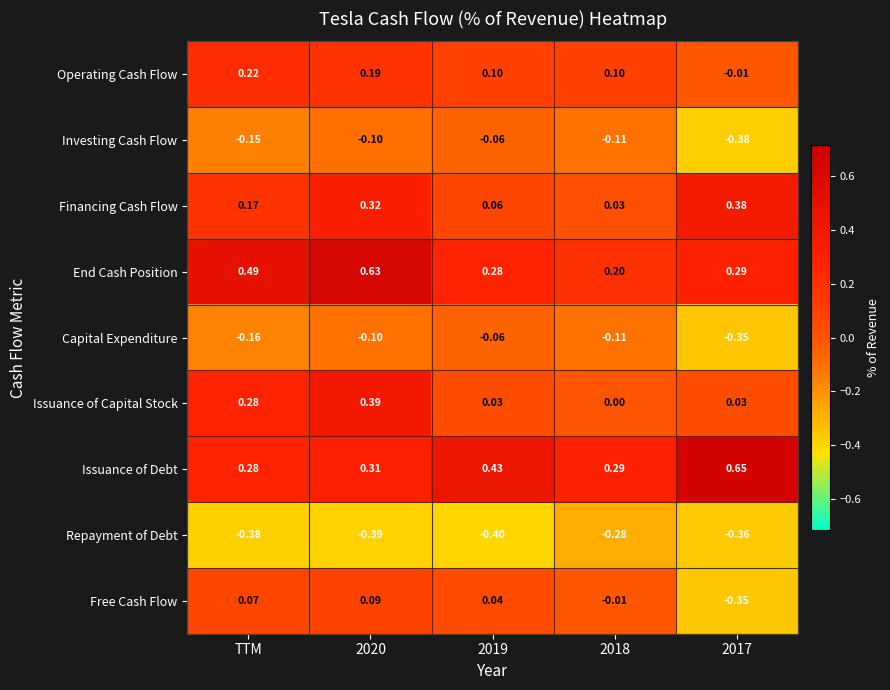

Is the value of Repayment of Debt at 2019 greater than the value of End Cash Position at 2017?

No